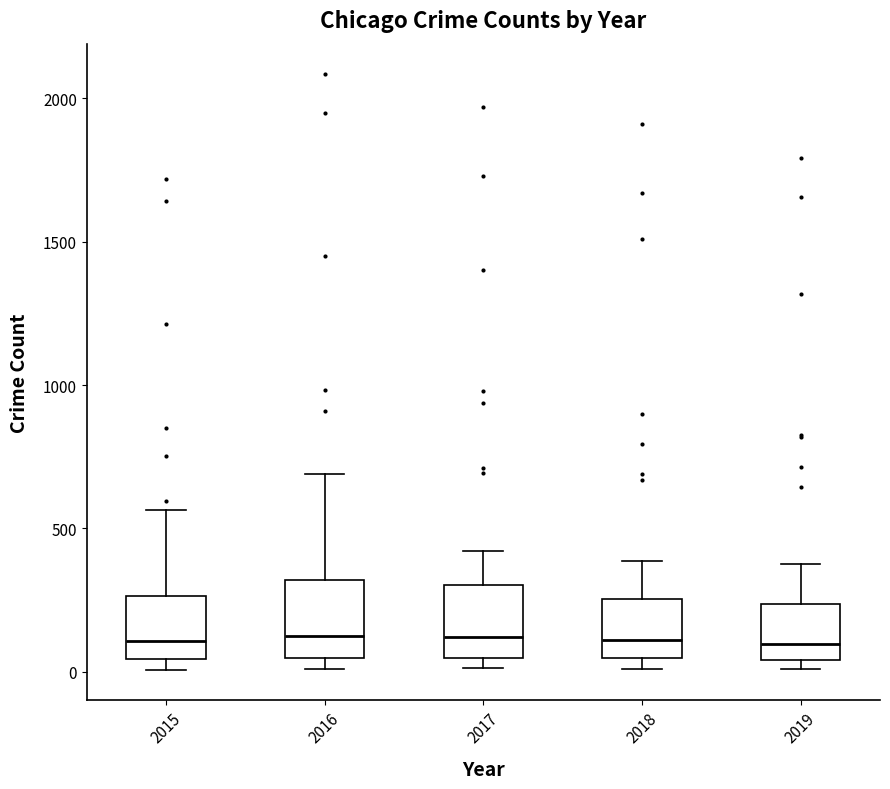

Where does the median line of the box at x = 2016 sit on the y-axis? The values are not printed on the chart, so give them approximately, as read against the axis.

150